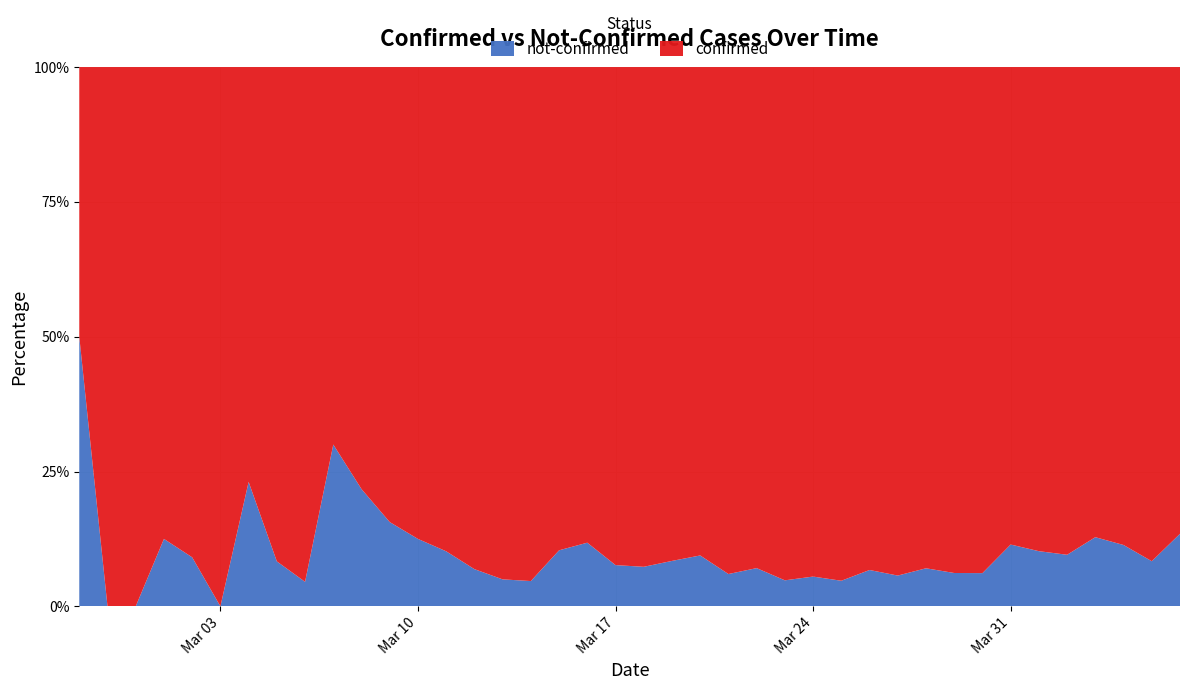

Reading left to right, transcribe all the data shown in this chart.

confirmed: 2020-02-27=2	2020-02-28=4	2020-02-29=1	2020-03-01=7	2020-03-02=10	2020-03-03=8	2020-03-04=10	2020-03-05=11	2020-03-06=21	2020-03-07=7	2020-03-08=18	2020-03-09=27	2020-03-10=28	2020-03-11=44	2020-03-12=54	2020-03-13=76	2020-03-14=61	2020-03-15=69	2020-03-16=142	2020-03-17=145	2020-03-18=177	2020-03-19=261	2020-03-20=240	2020-03-21=204	2020-03-22=236	2020-03-23=454	2020-03-24=428	2020-03-25=442	2020-03-26=443	2020-03-27=562	2020-03-28=303	2020-03-29=258	2020-03-30=442	2020-03-31=309	2020-04-01=316	2020-04-02=350	2020-04-03=340	2020-04-04=187	2020-04-05=230	2020-04-06=328
not-confirmed: 2020-02-27=2	2020-02-28=0	2020-02-29=0	2020-03-01=1	2020-03-02=1	2020-03-03=0	2020-03-04=3	2020-03-05=1	2020-03-06=1	2020-03-07=3	2020-03-08=5	2020-03-09=5	2020-03-10=4	2020-03-11=5	2020-03-12=4	2020-03-13=4	2020-03-14=3	2020-03-15=8	2020-03-16=19	2020-03-17=12	2020-03-18=14	2020-03-19=24	2020-03-20=25	2020-03-21=13	2020-03-22=18	2020-03-23=23	2020-03-24=25	2020-03-25=22	2020-03-26=32	2020-03-27=34	2020-03-28=23	2020-03-29=17	2020-03-30=29	2020-03-31=40	2020-04-01=36	2020-04-02=37	2020-04-03=50	2020-04-04=24	2020-04-05=21	2020-04-06=51